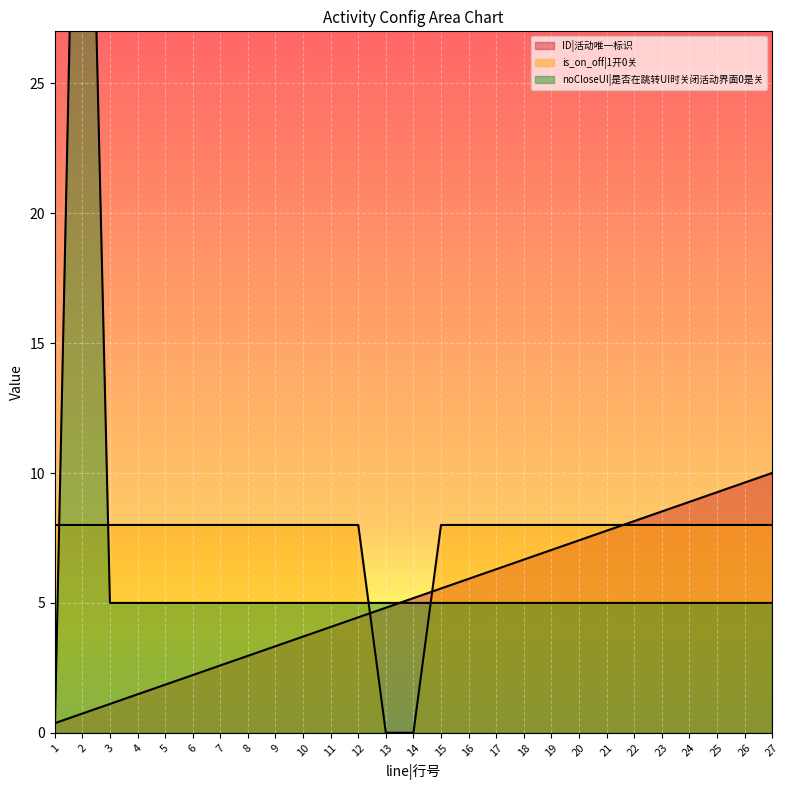

Reading left to right, list all the values displayed in this chart.

ID|活动唯一标识: 1=0.4	2=0.7	3=1.1	4=1.5	5=1.9	6=2.2	7=2.6	8=3.0	9=3.3	10=3.7	11=4.1	12=4.4	13=4.8	14=5.2	15=5.6	16=5.9	17=6.3	18=6.7	19=7.0	20=7.4	21=7.8	22=8.1	23=8.5	24=8.9	25=9.3	26=9.6	27=10.0
is_on_off|1开0关: 1=8.0	2=8.0	3=8.0	4=8.0	5=8.0	6=8.0	7=8.0	8=8.0	9=8.0	10=8.0	11=8.0	12=8.0	13=0.0	14=0.0	15=8.0	16=8.0	17=8.0	18=8.0	19=8.0	20=8.0	21=8.0	22=8.0	23=8.0	24=8.0	25=8.0	26=8.0	27=8.0
noCloseUI|是否在跳转UI时关闭活动界面0是关: 1=0.0	2=50.0	3=5.0	4=5.0	5=5.0	6=5.0	7=5.0	8=5.0	9=5.0	10=5.0	11=5.0	12=5.0	13=5.0	14=5.0	15=5.0	16=5.0	17=5.0	18=5.0	19=5.0	20=5.0	21=5.0	22=5.0	23=5.0	24=5.0	25=5.0	26=5.0	27=5.0